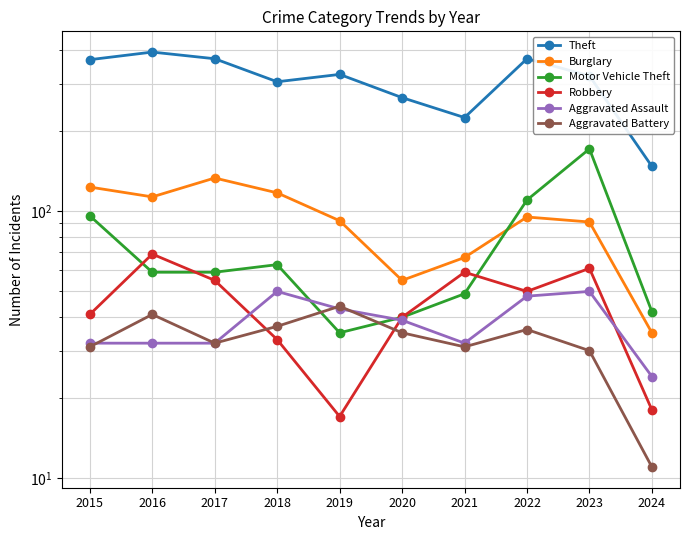

What is the value of the Motor Vehicle Theft point at the 2nd from the left?

59